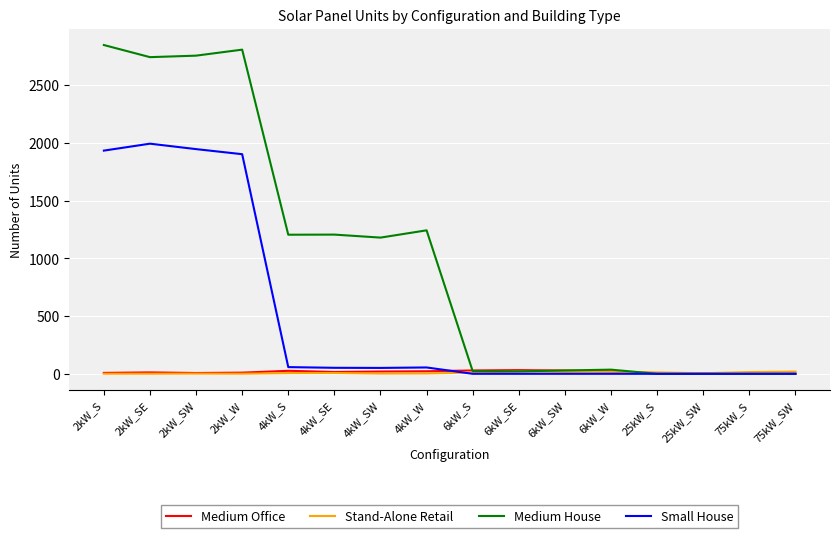

What is the difference between the highest and lowest values at 25kW_SW?

5